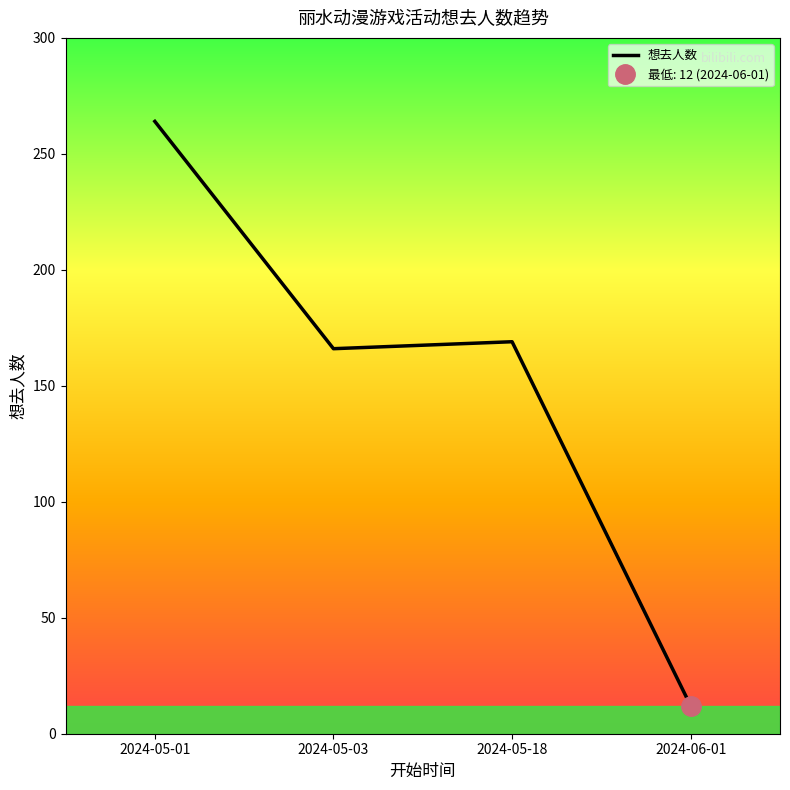

What is the change in value from 2024-05-01 to 2024-06-01?

-252